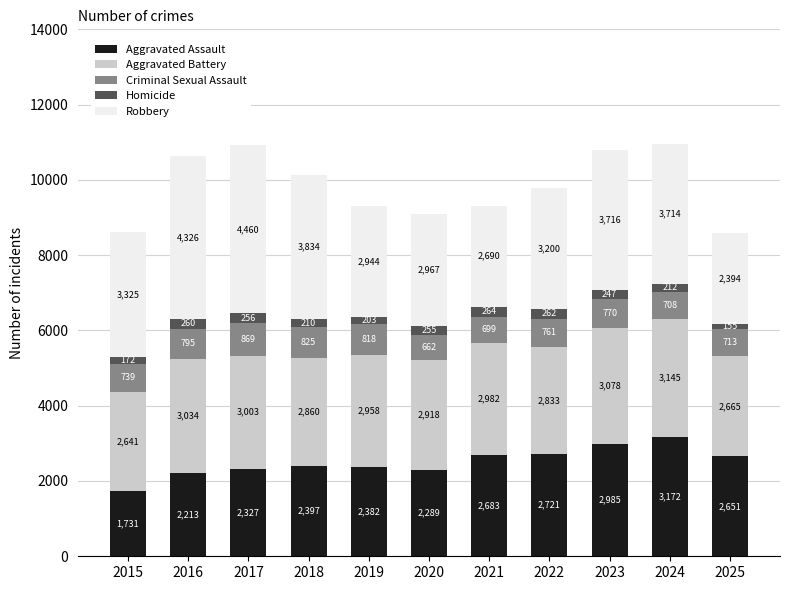

Reading left to right, what are the values for Aggravated Assault?

2015=1731	2016=2213	2017=2327	2018=2397	2019=2382	2020=2289	2021=2683	2022=2721	2023=2985	2024=3172	2025=2651